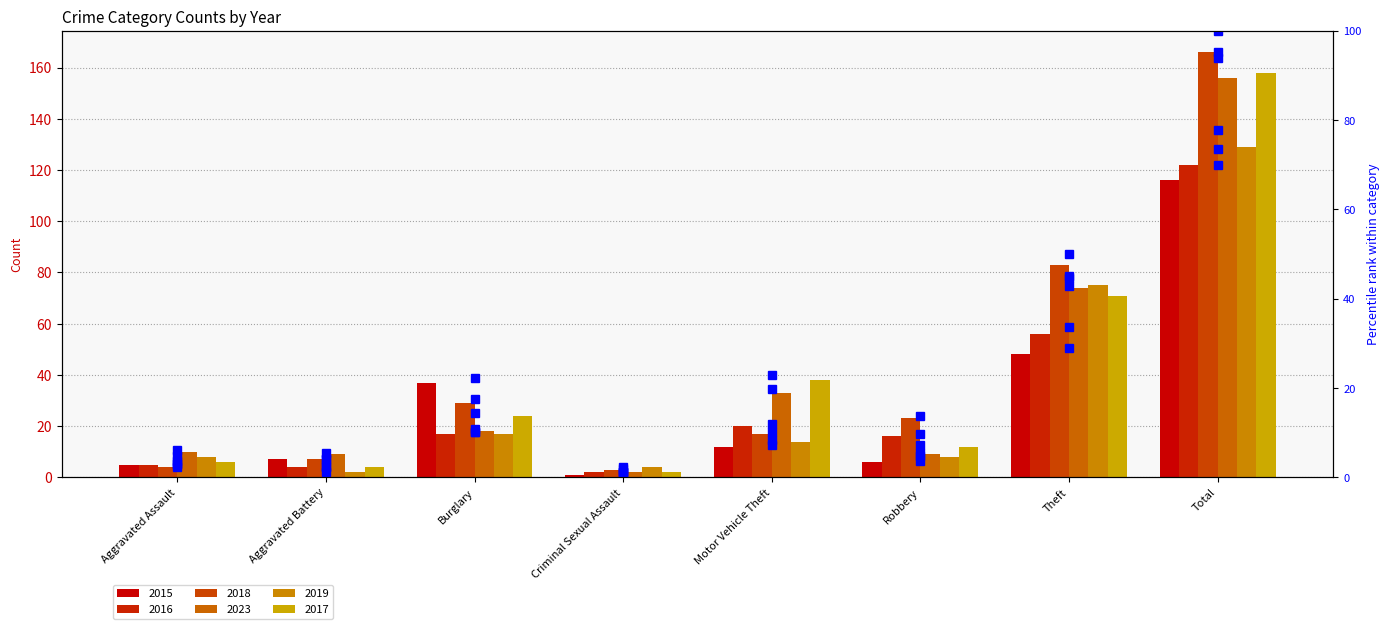

At Motor Vehicle Theft, list the series in order from largest to smallest.

2017 percentile, 2023 percentile, 2016 percentile, 2018 percentile, 2019 percentile, 2015 percentile